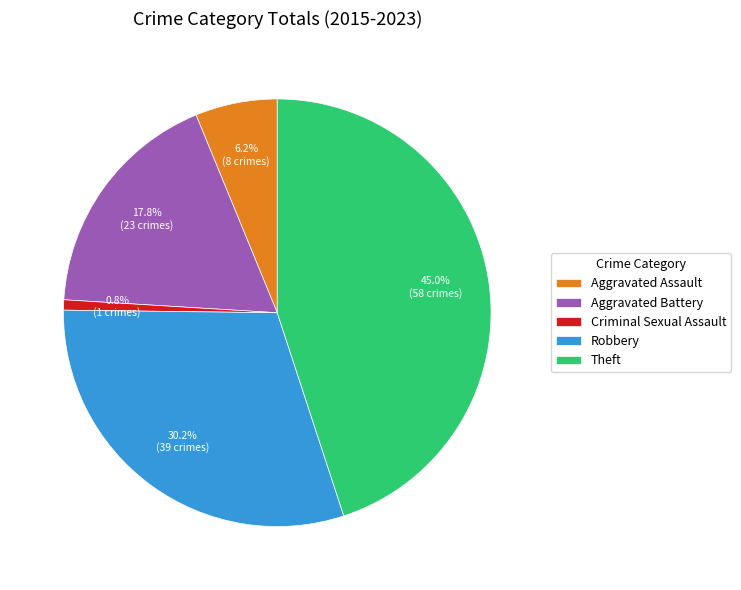

Is the sum of Theft and Robbery greater than half?

Yes